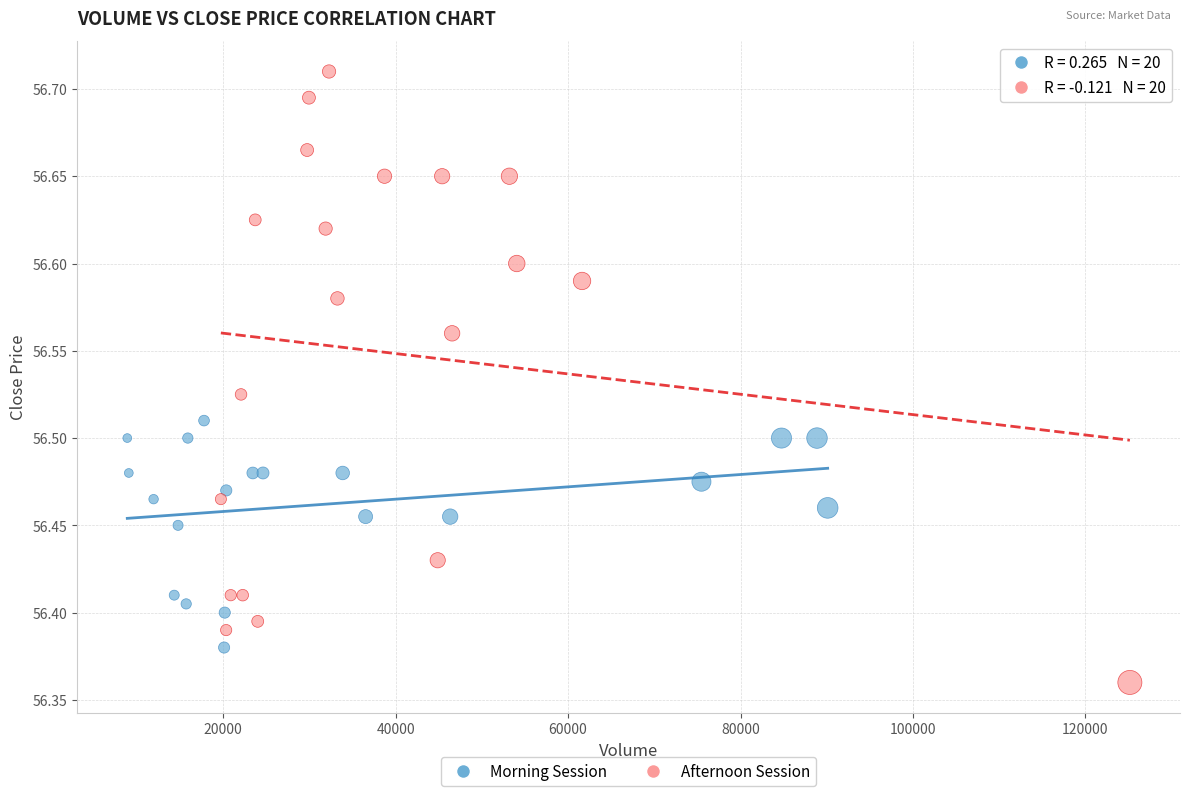

Which series reaches the minimum Y coordinate?

Afternoon Session